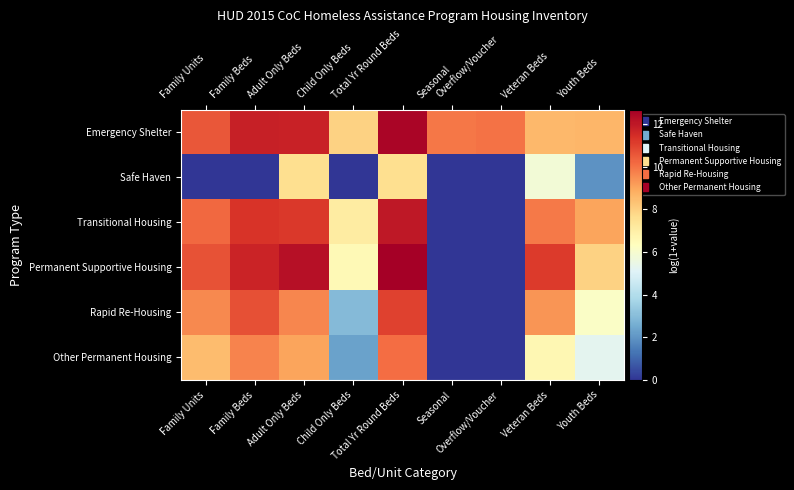

At which category is the sum across all series the highest?

Total Yr Round Beds